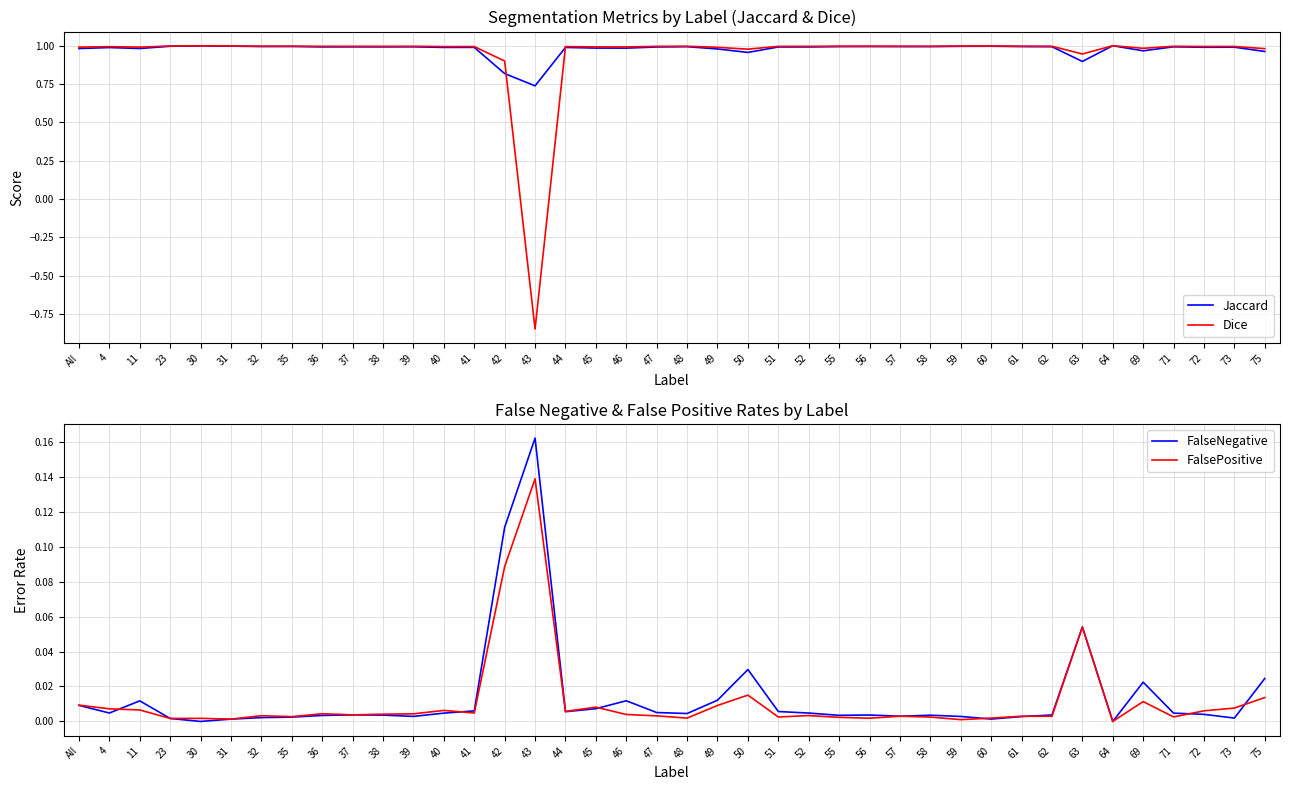

What is the sum of the Dice values at 46 and 52?

2.0